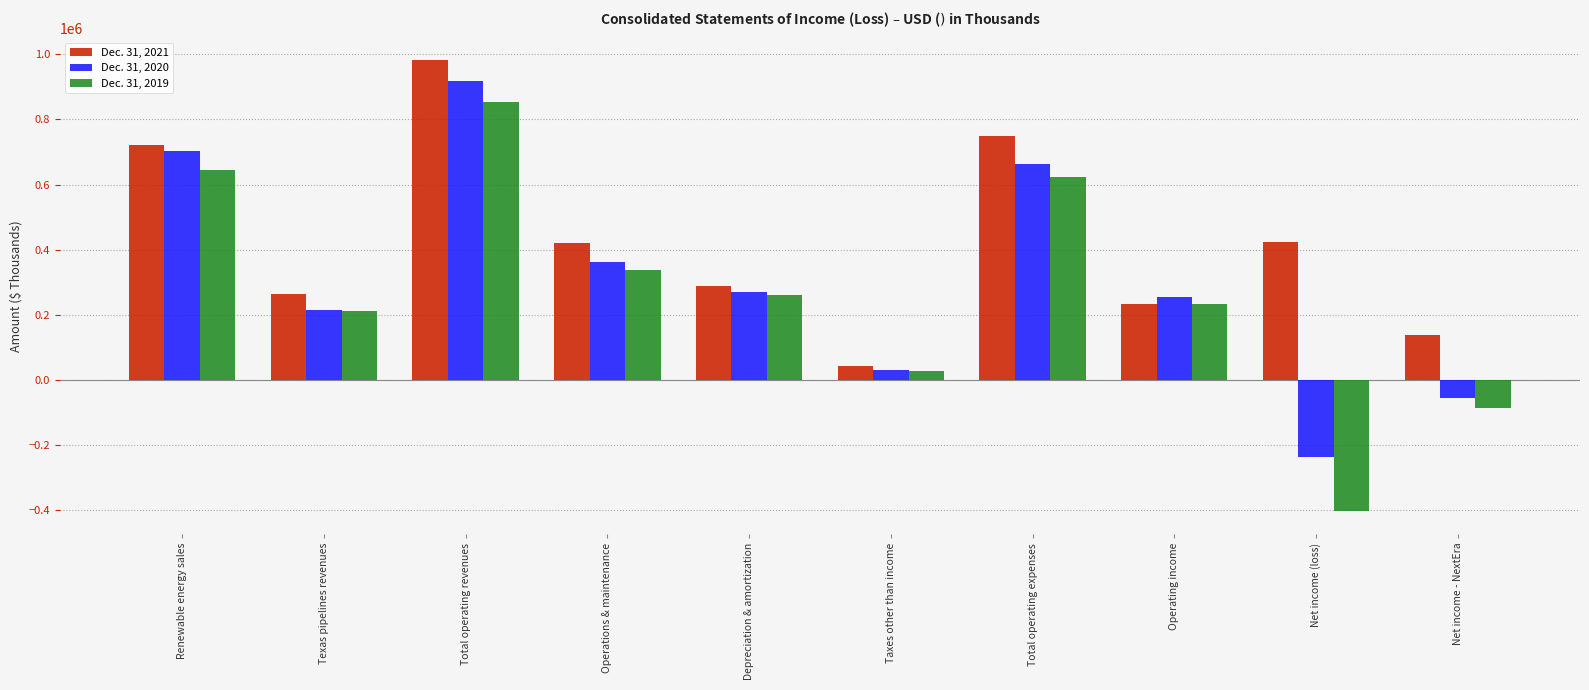

Between Renewable energy sales and Total operating revenues, which series saw the biggest shift?

Dec. 31, 2021